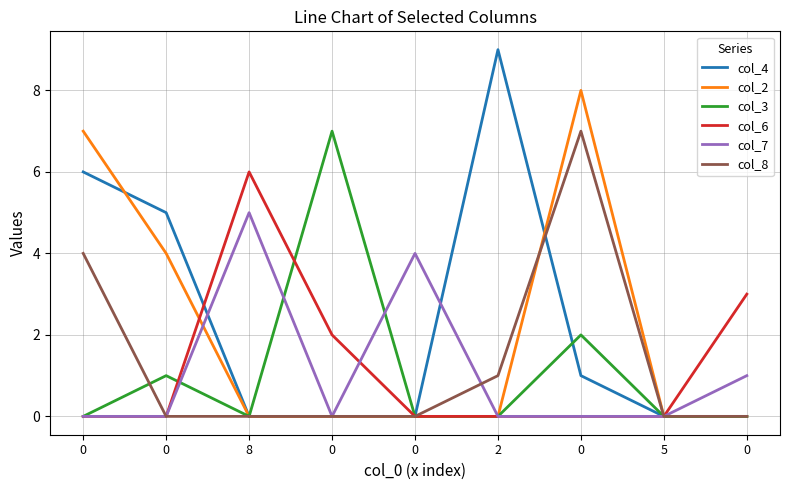

Does the chart have visible grid lines?

Yes